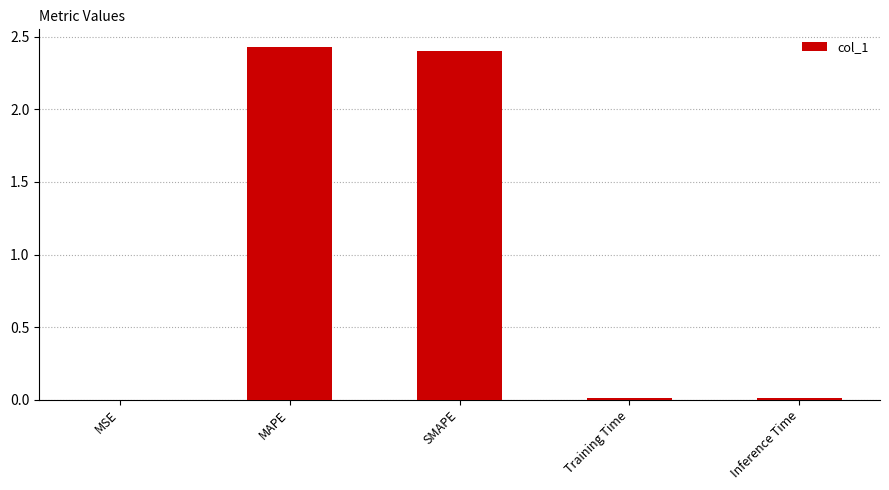

What is the change in value from MAPE to Training Time?

-2.4